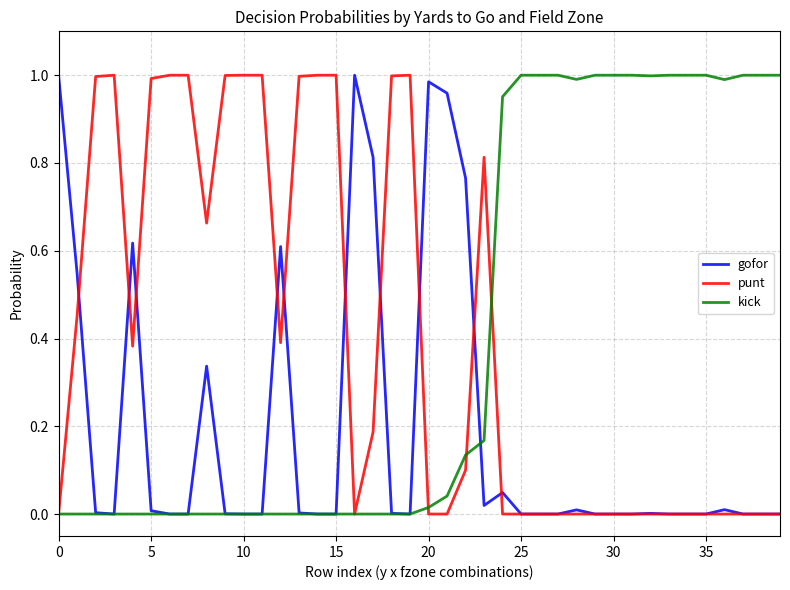

In gofor, how many points are higher than both neighbors (excluding endpoints)?

9